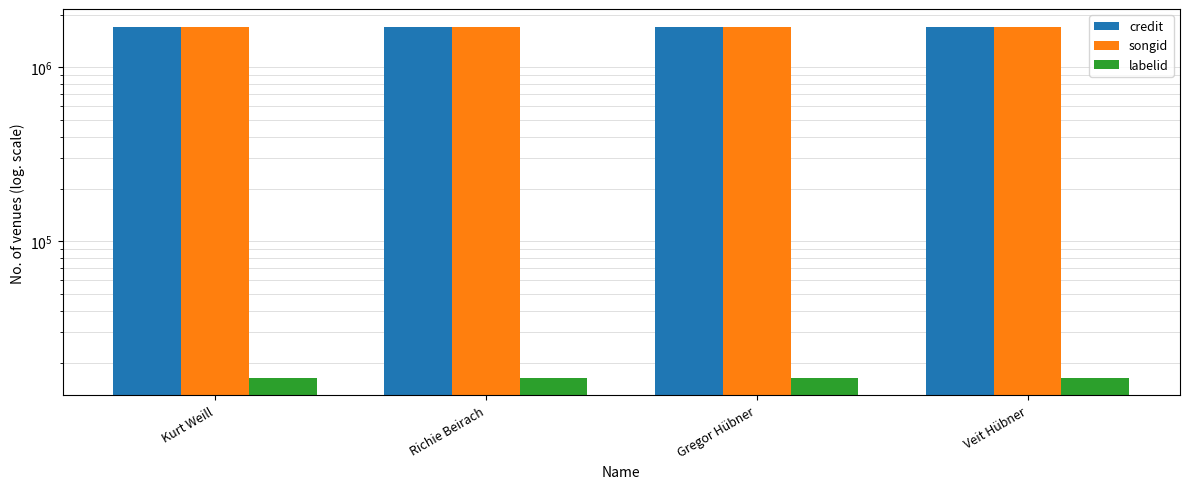

The value of songid at Gregor Hübner is 345558. True or false?

False